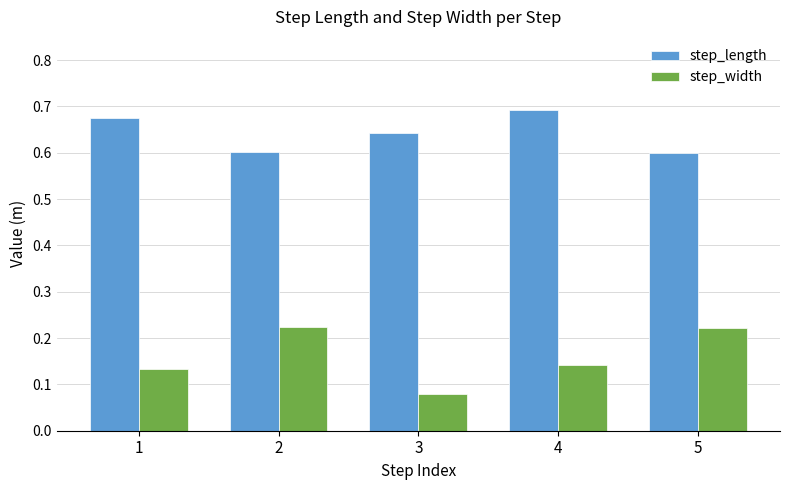

What is the spread (max minus min) of values at 1?

0.5